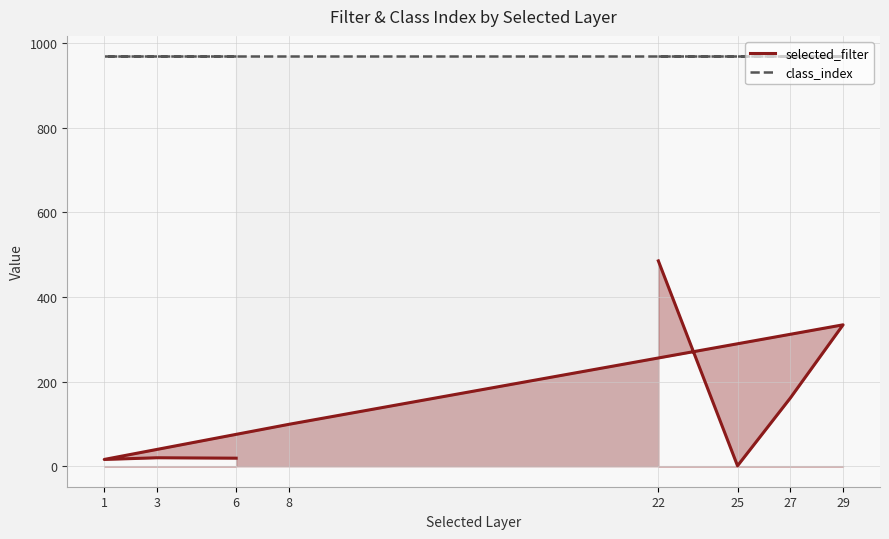

How many values in the selected_filter series are below 99?

4